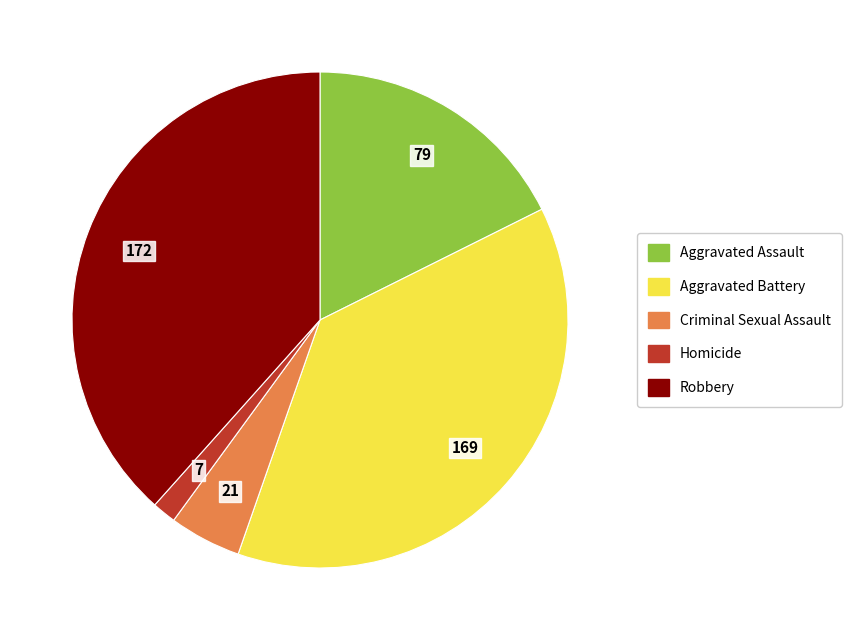

What is the largest slice in the pie chart?

Robbery